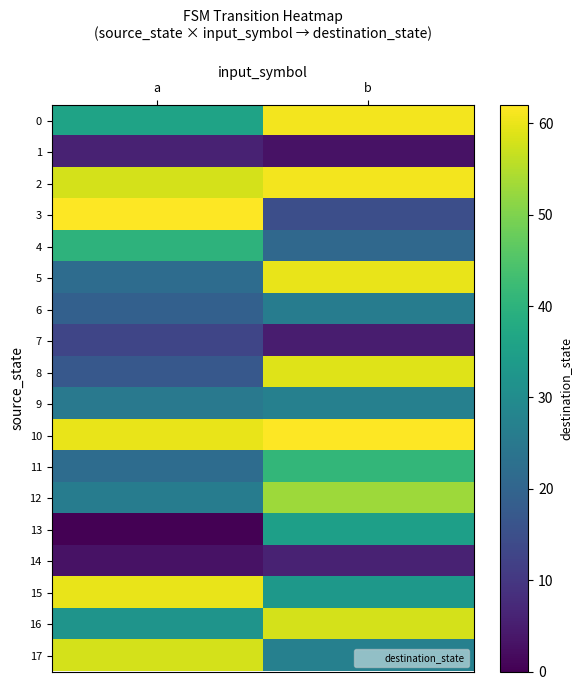

What is the difference between the highest and lowest values at a?

62